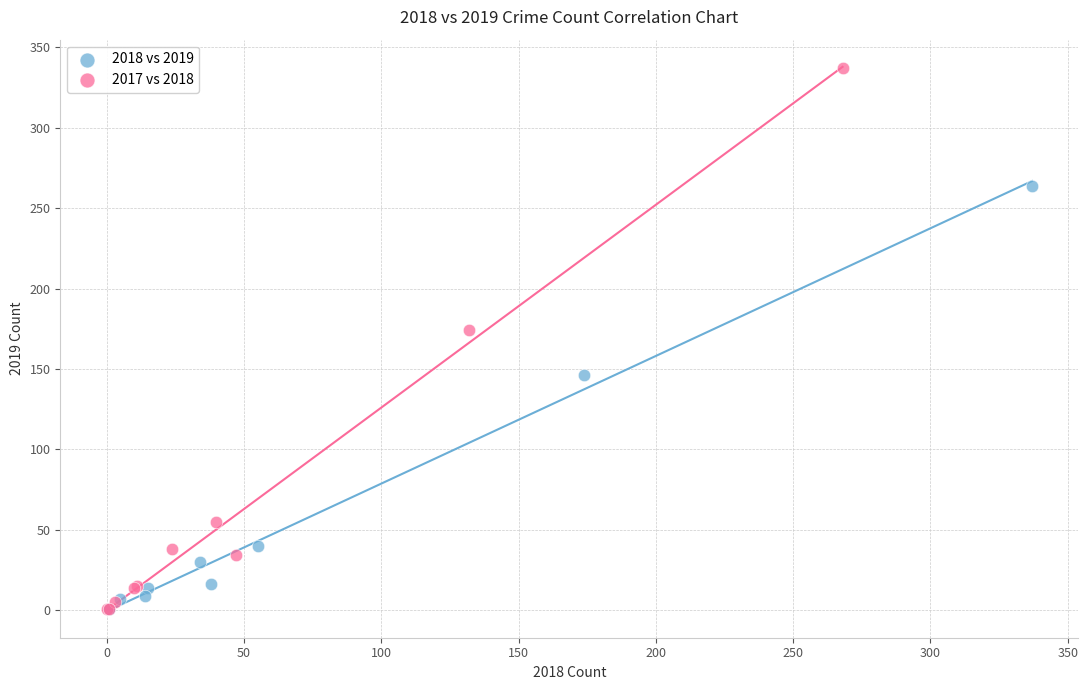

Which series reaches the maximum Y coordinate?

2017 vs 2018